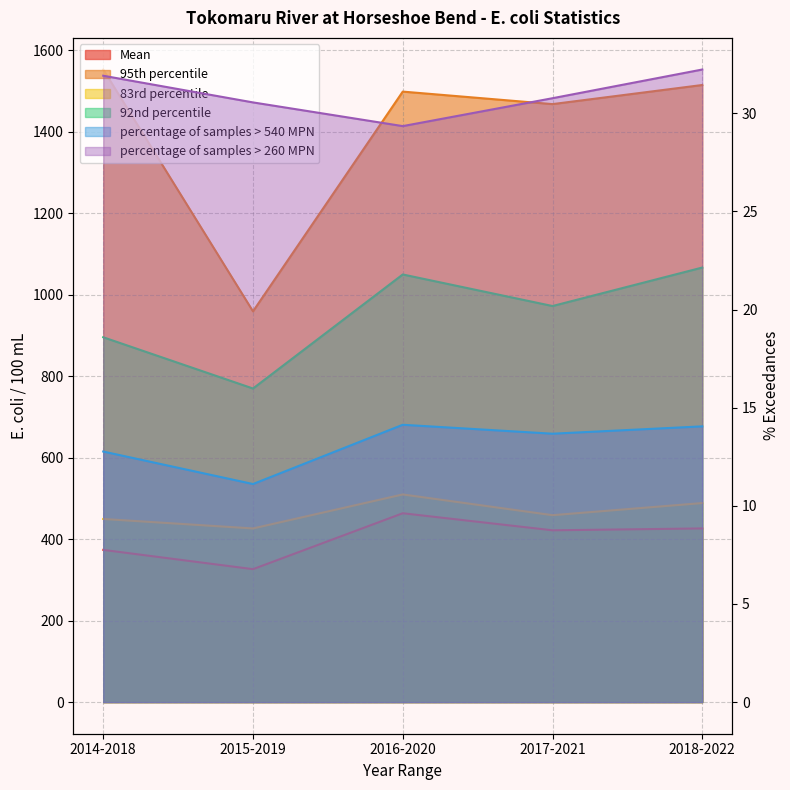

At which category is the sum across all series the highest?

2016-2020